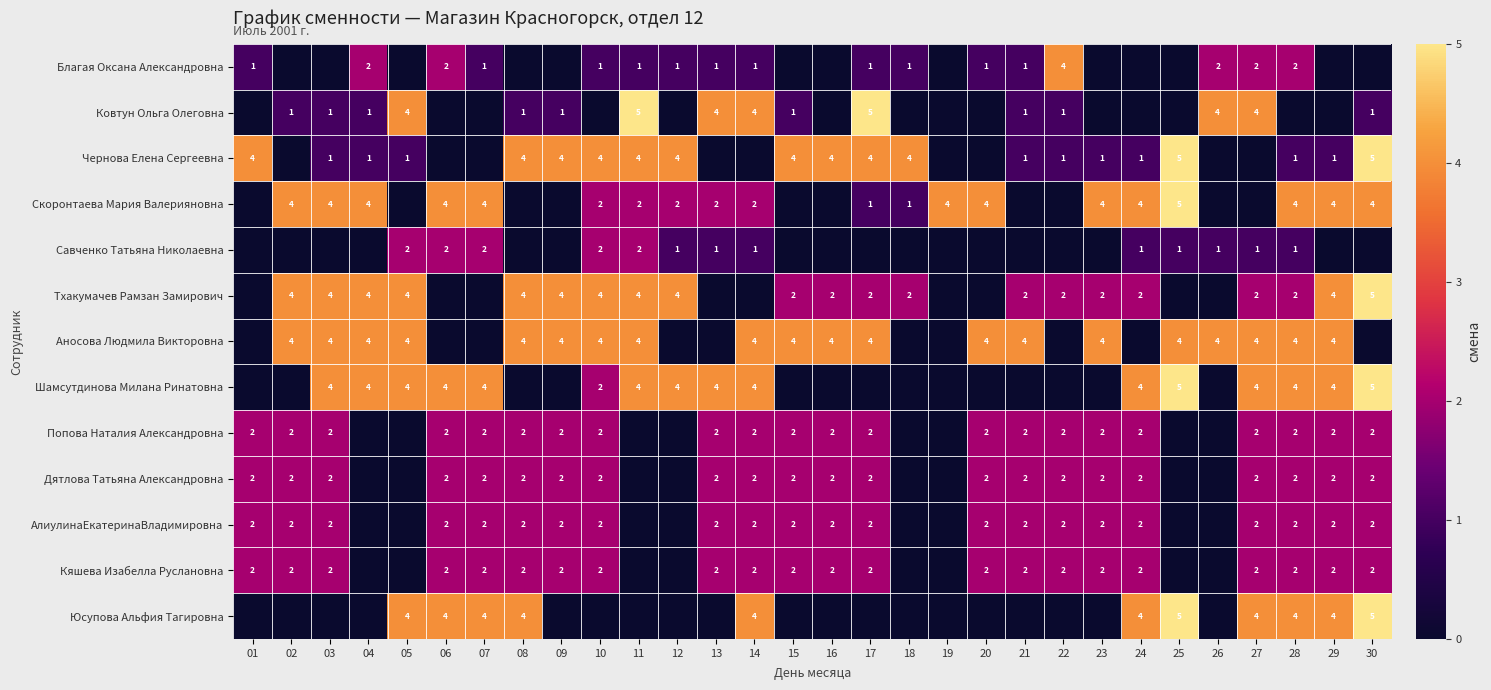

Is the value of Аносова Людмила Викторовна at 08 greater than the value of Кяшева Изабелла Руслановна at 23?

Yes